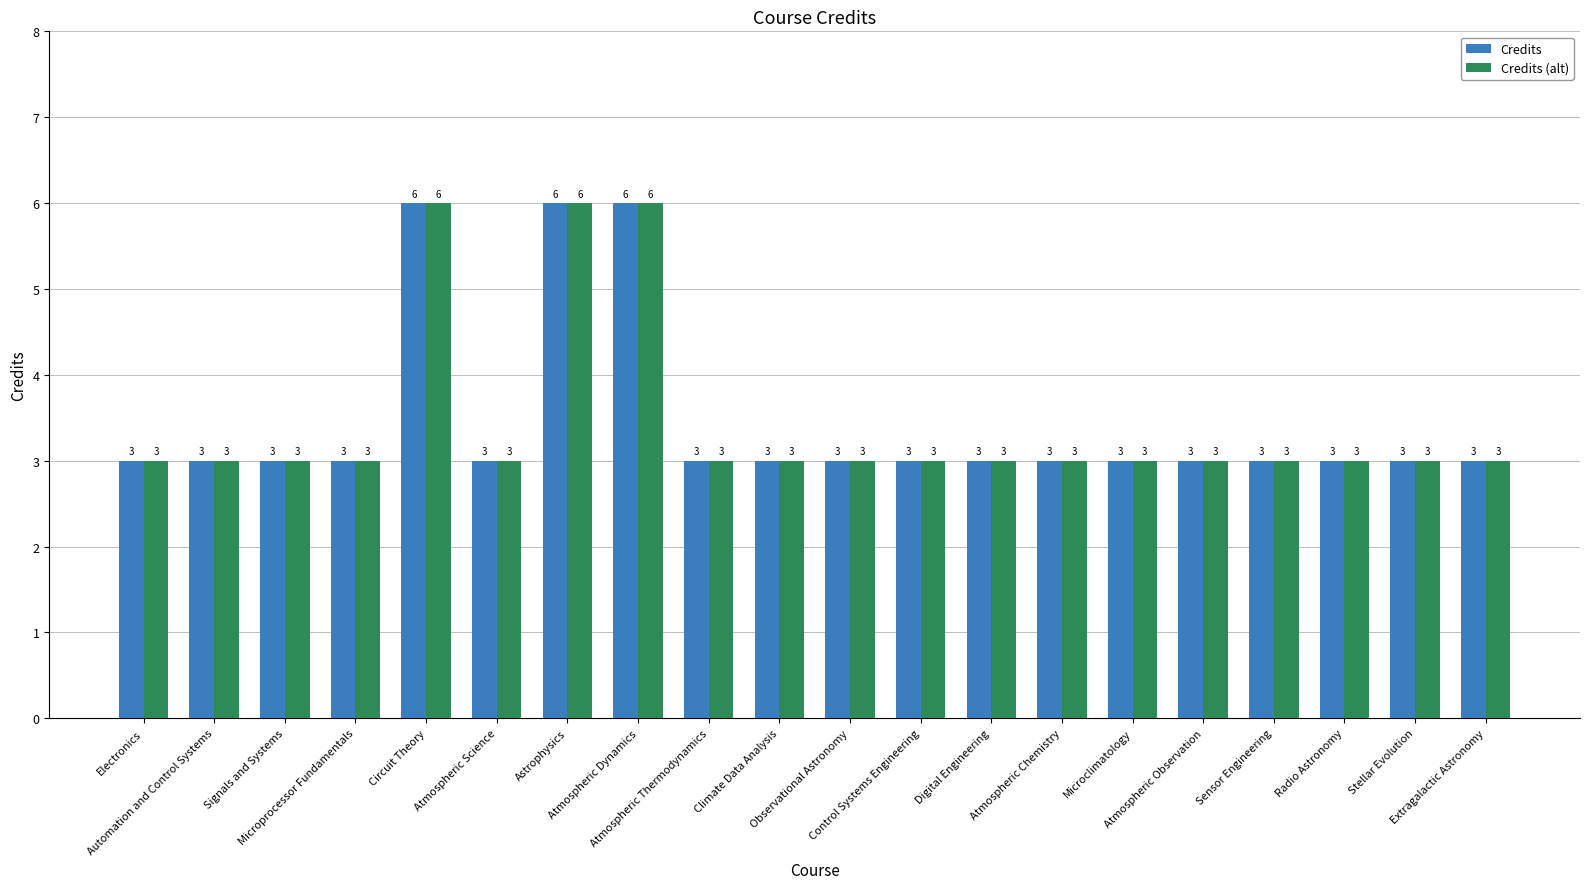

What is the value of the Credits bar at the 1st from the left?

3